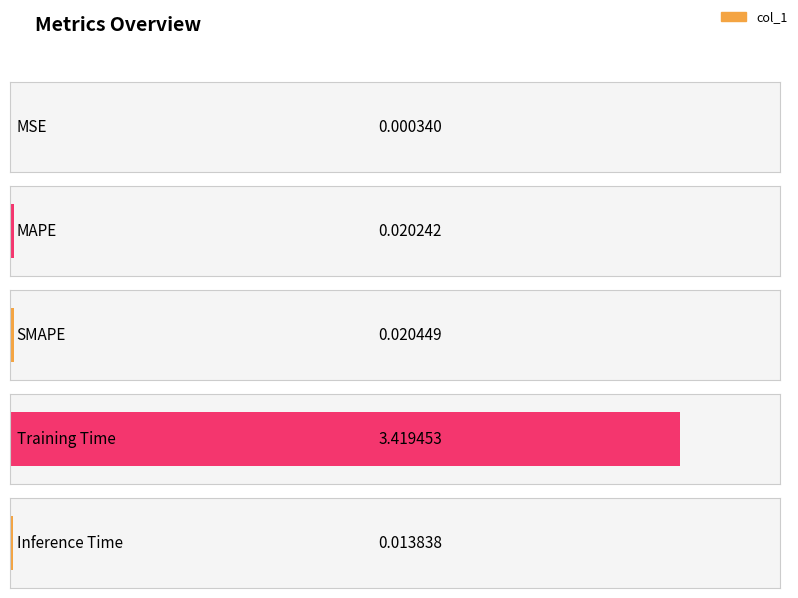

Rank the categories by value from lowest to highest.

MSE, Inference Time, MAPE, SMAPE, Training Time